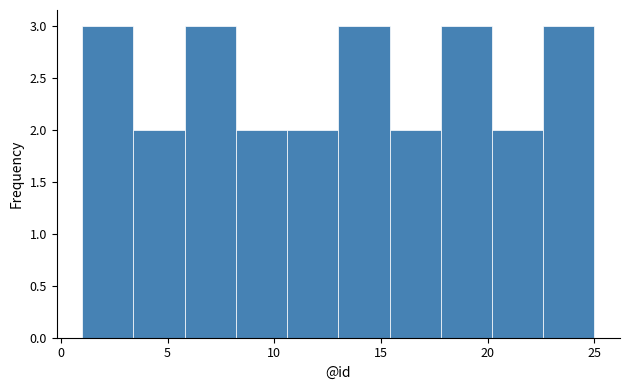

Reading left to right, list every bar in this chart as the range it spans on the x-axis followed by its height. Neither the bar edges nor the heights are printed on the chart, so give them approximately, as read against the axes.

1.0 to 3.4: 3
3.4 to 5.8: 2
5.8 to 8.2: 3
8.2 to 10.6: 2
10.6 to 13.0: 2
13.0 to 15.4: 3
15.4 to 17.8: 2
17.8 to 20.2: 3
20.2 to 22.6: 2
22.6 to 25.0: 3